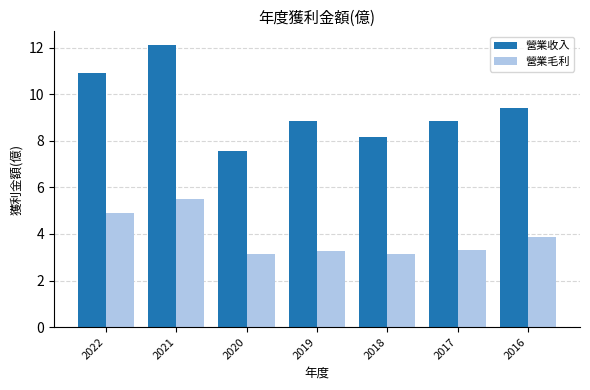

How many groups of bars are there?

7